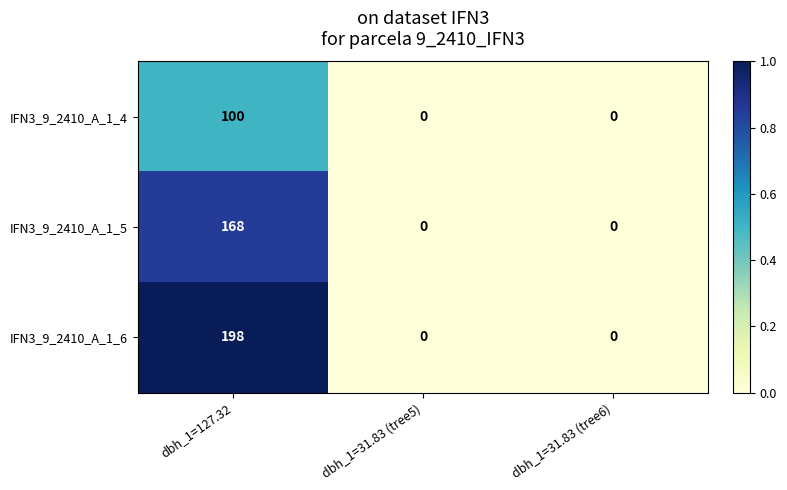

Reading left to right, what are all the values shown in this chart?

IFN3_9_2410_A_1_4: dbh_1=127.32=100	dbh_1=31.83 (tree5)=0	dbh_1=31.83 (tree6)=0
IFN3_9_2410_A_1_5: dbh_1=127.32=168	dbh_1=31.83 (tree5)=0	dbh_1=31.83 (tree6)=0
IFN3_9_2410_A_1_6: dbh_1=127.32=198	dbh_1=31.83 (tree5)=0	dbh_1=31.83 (tree6)=0